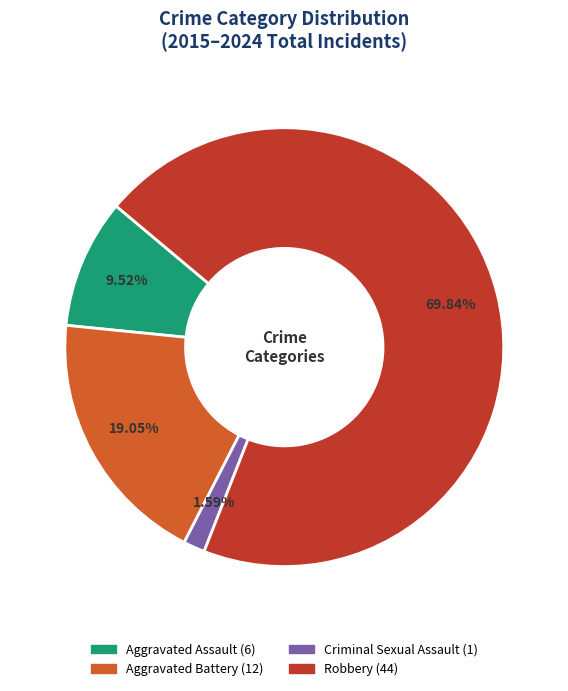

Is the sum of Aggravated Assault and Robbery greater than half?

Yes